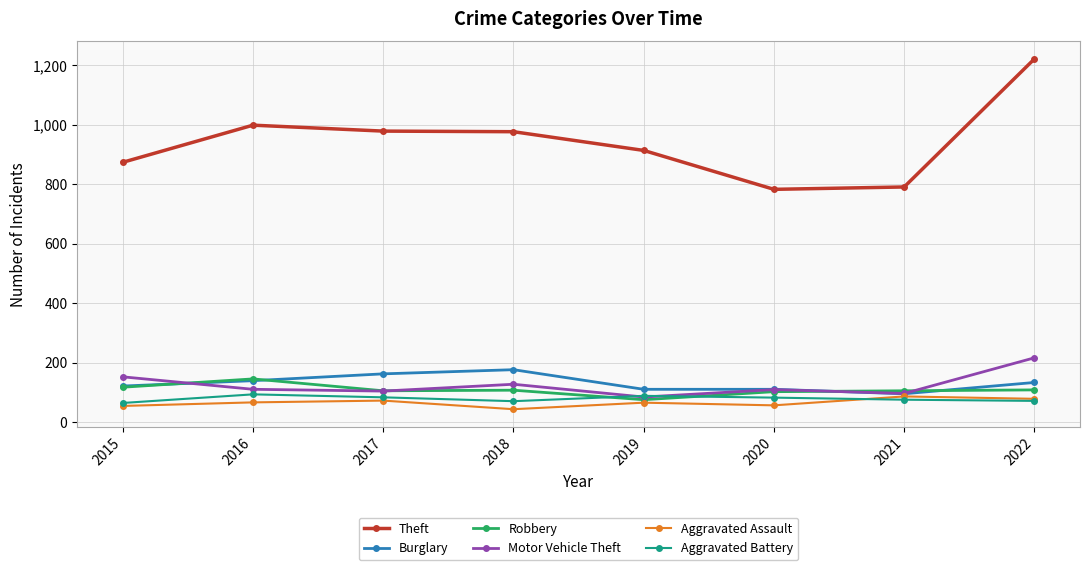

True or false: Theft and Burglary cross at least once.

False